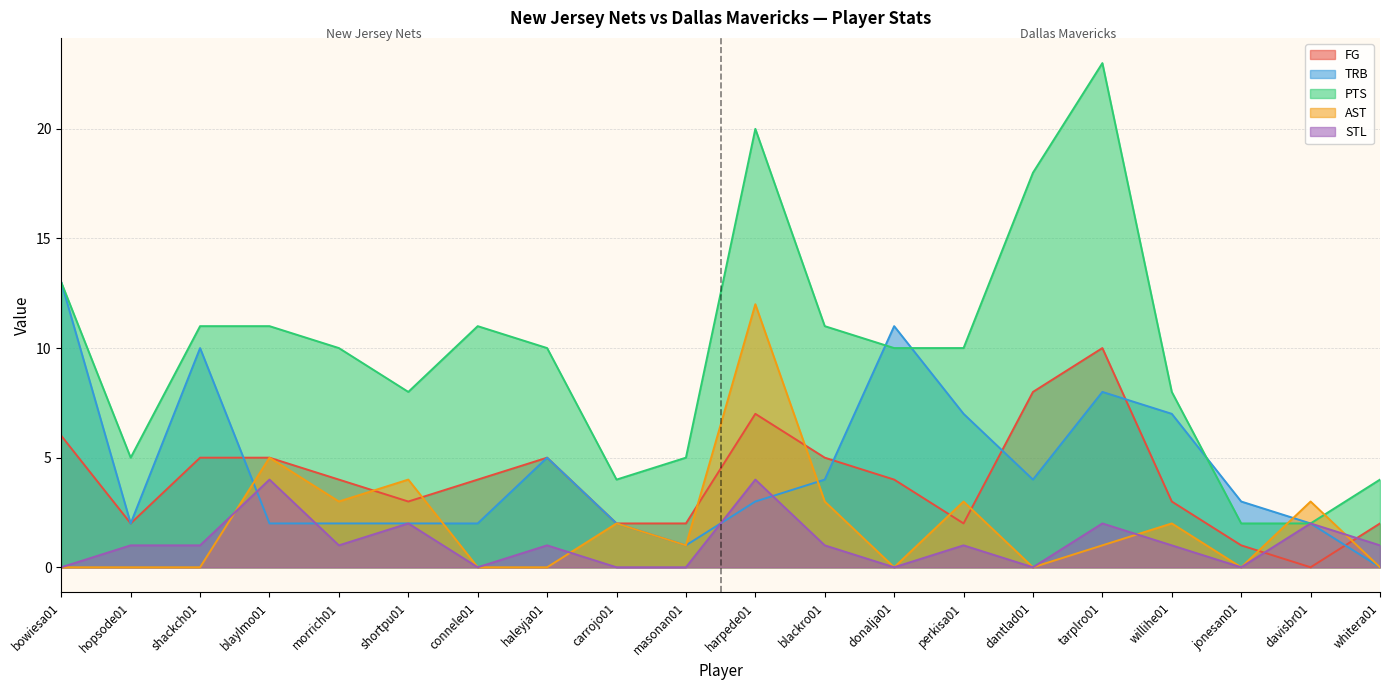

How many lines are shown in the chart?

5